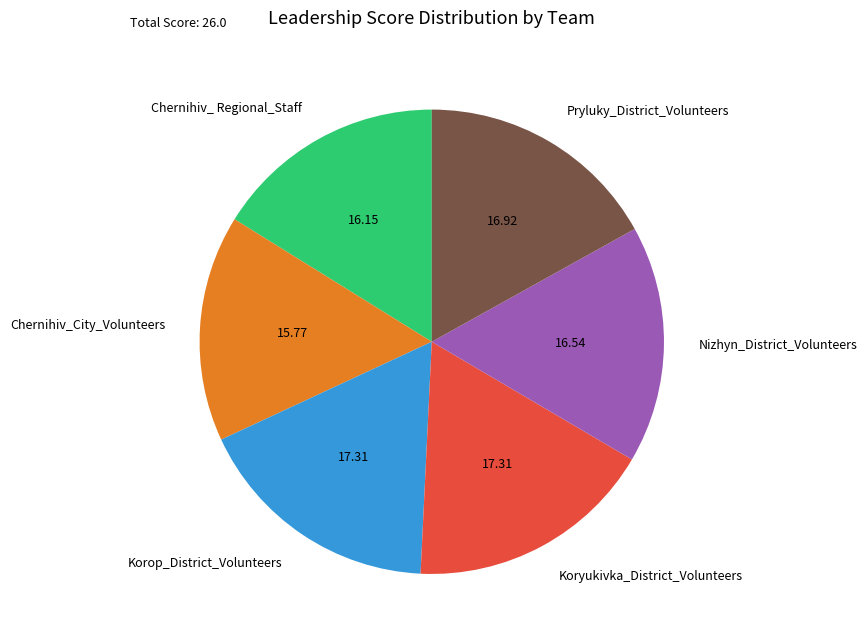

Does any single category account for the majority?

No